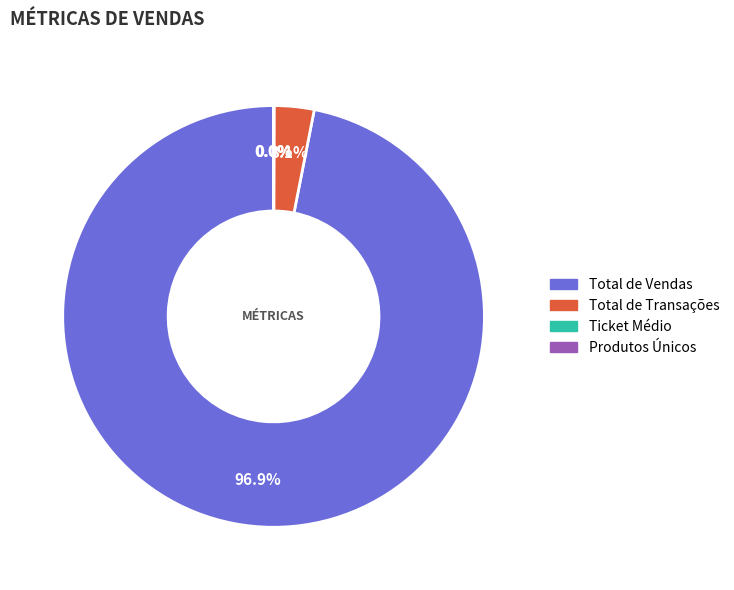

What is the largest slice in the pie chart?

Total de Vendas